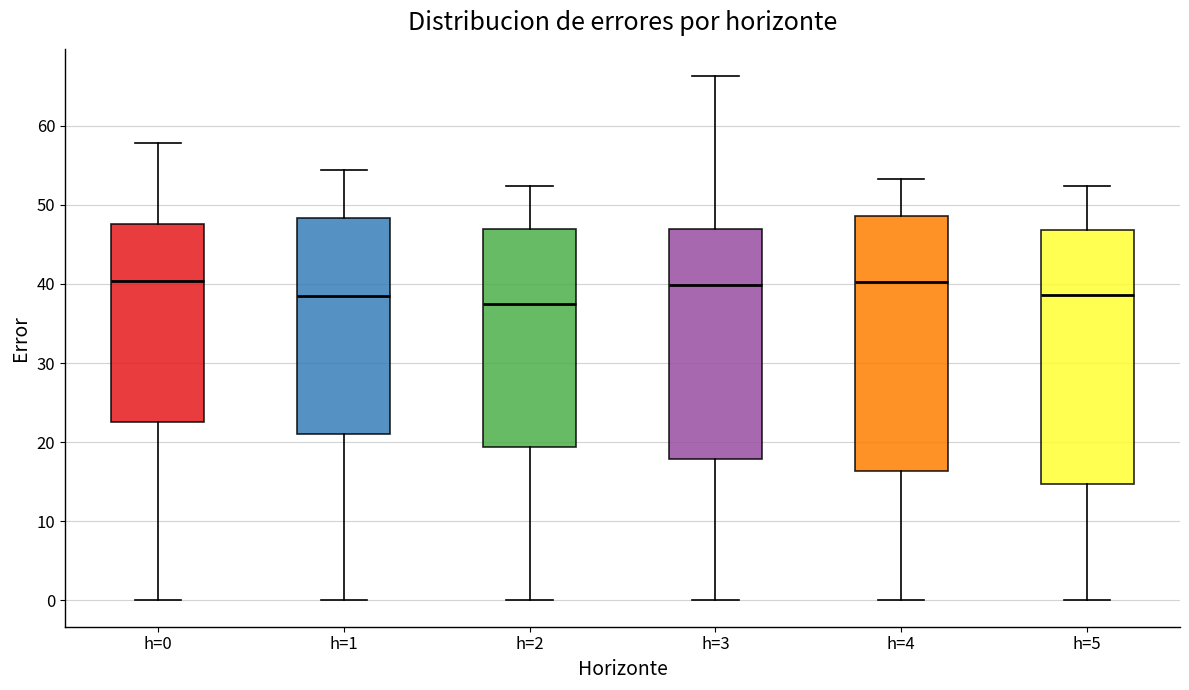

Reading left to right, transcribe this box plot: for each box, give where its median line is, the range the box spans, and where its two whiskers end, as read against the y-axis. The values are not printed on the chart, so give them approximately, as read against the axis.

h=0: median 40, box 23 to 48, whiskers 0 to 58
h=1: median 38, box 21 to 48, whiskers 0 to 54
h=2: median 37, box 19 to 47, whiskers 0 to 52
h=3: median 40, box 18 to 47, whiskers 0 to 66
h=4: median 40, box 16 to 49, whiskers 0 to 53
h=5: median 39, box 15 to 47, whiskers 0 to 52